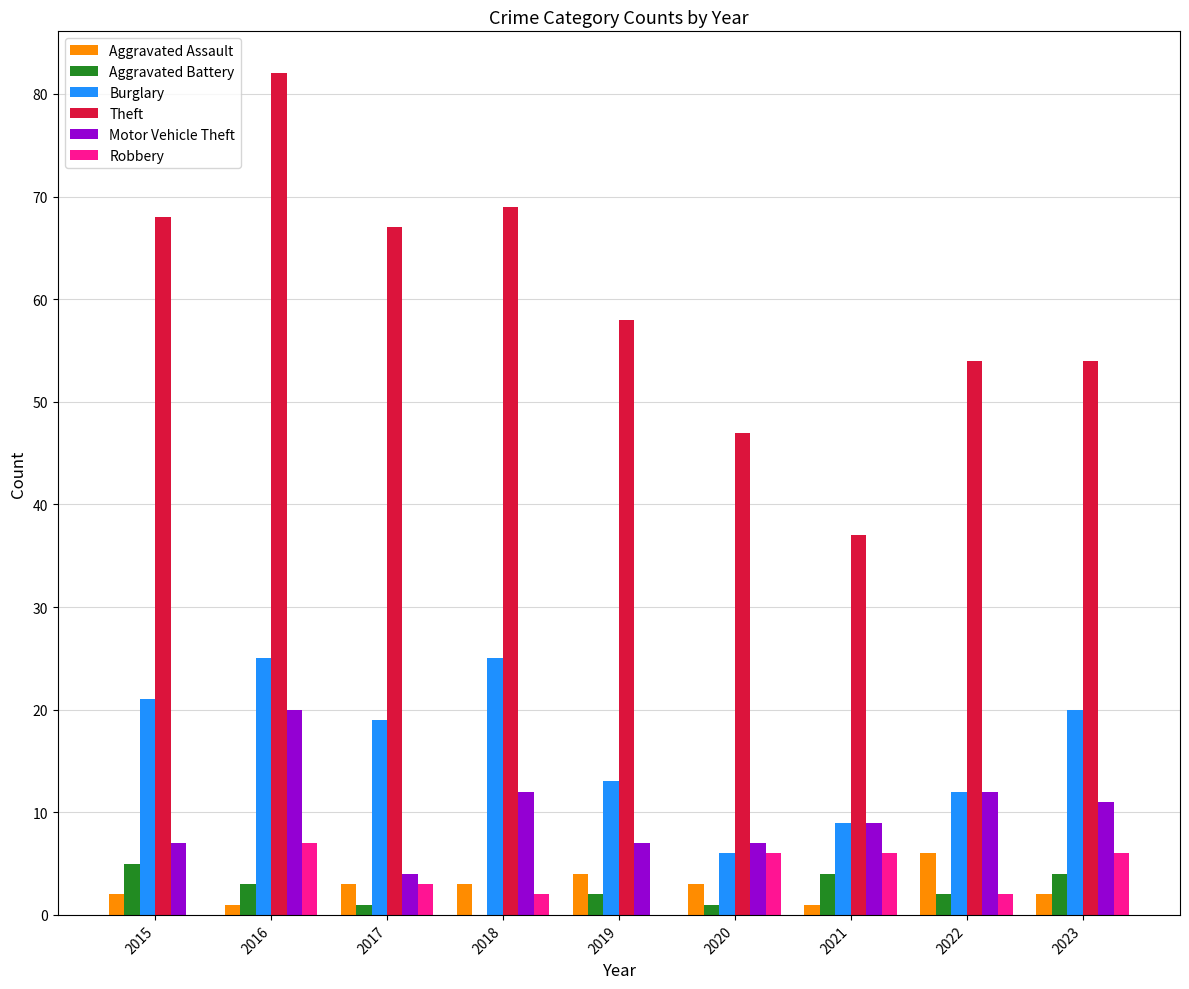

How many groups of bars are there?

9